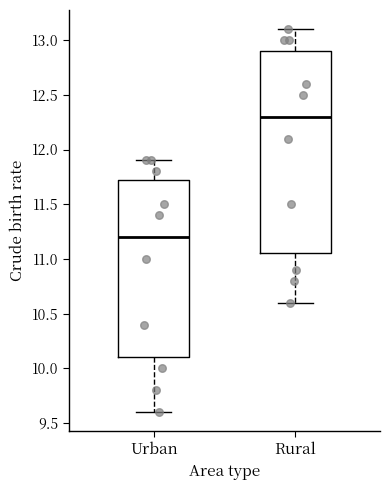

Which box's median line is the highest?

Rural